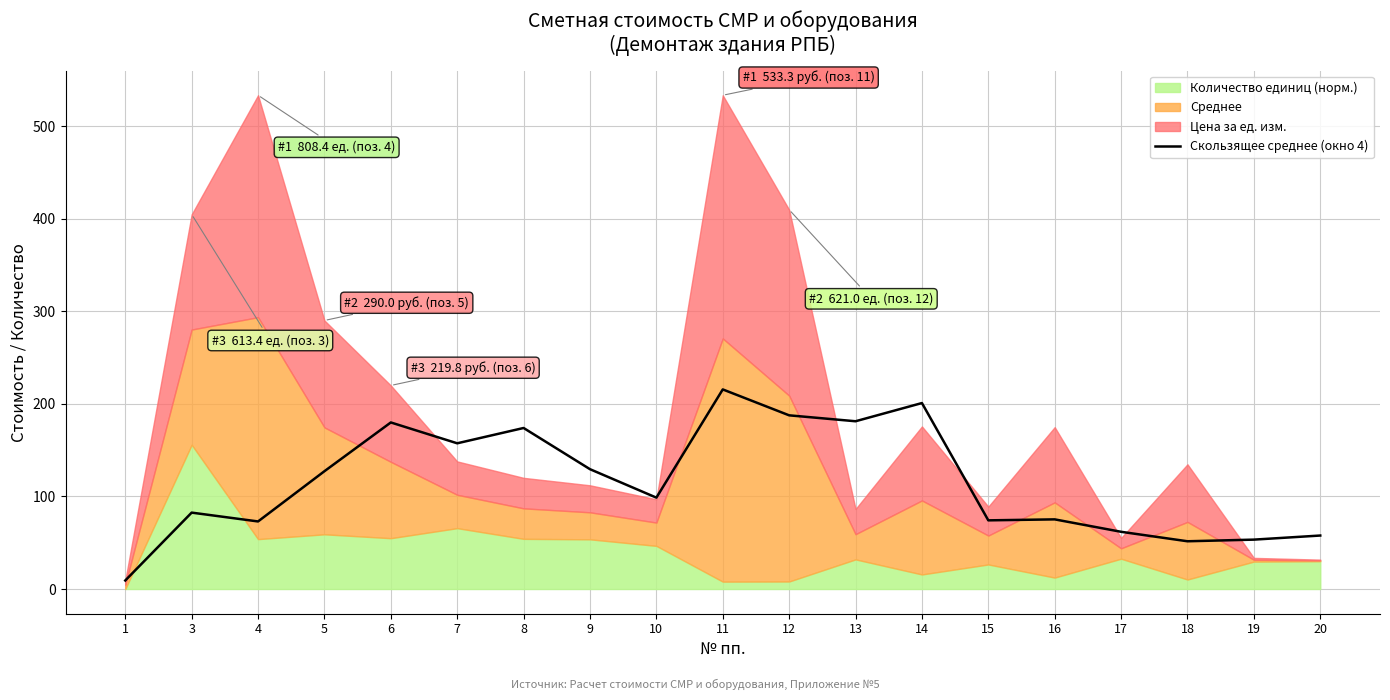

What is the change in value from 7 to 11?

+58.2